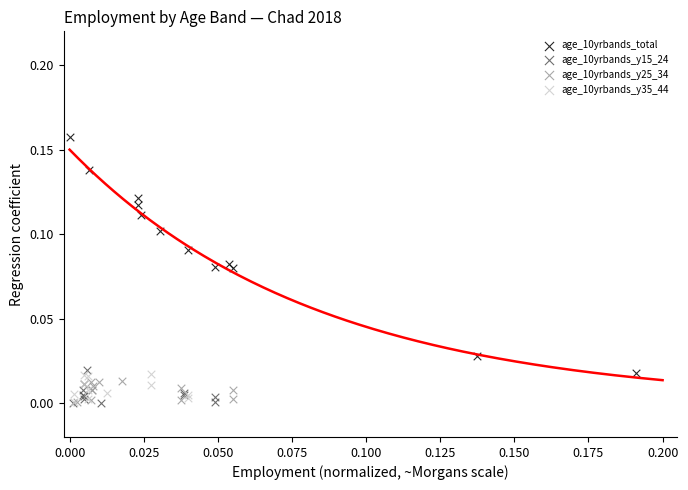

Which series has the largest Y range (max minus min)?

age_10yrbands_total